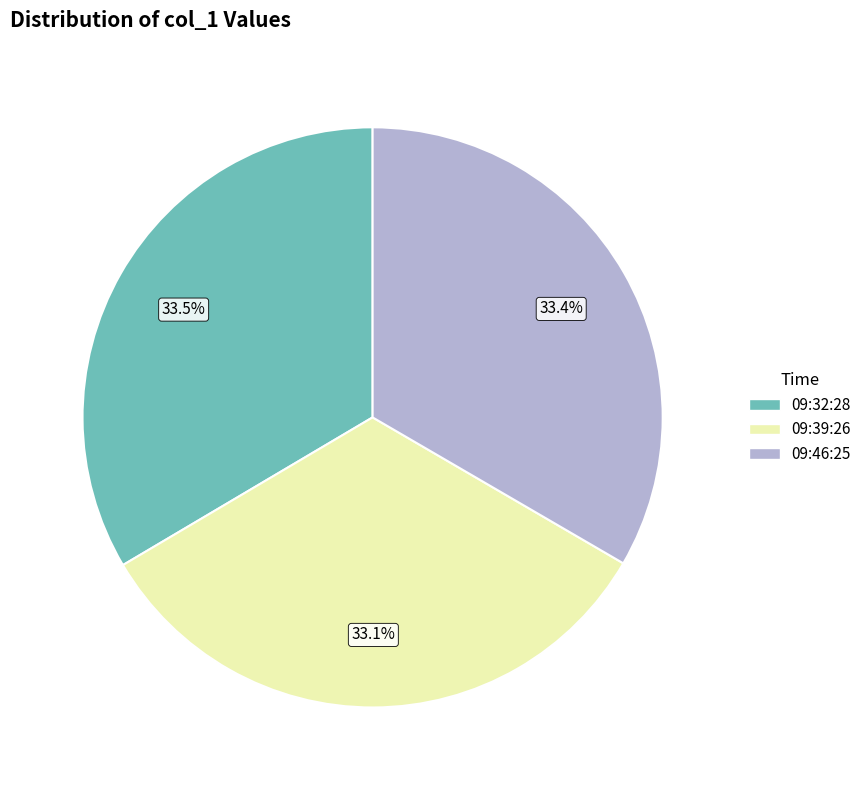

Count the number of slices in the pie.

3